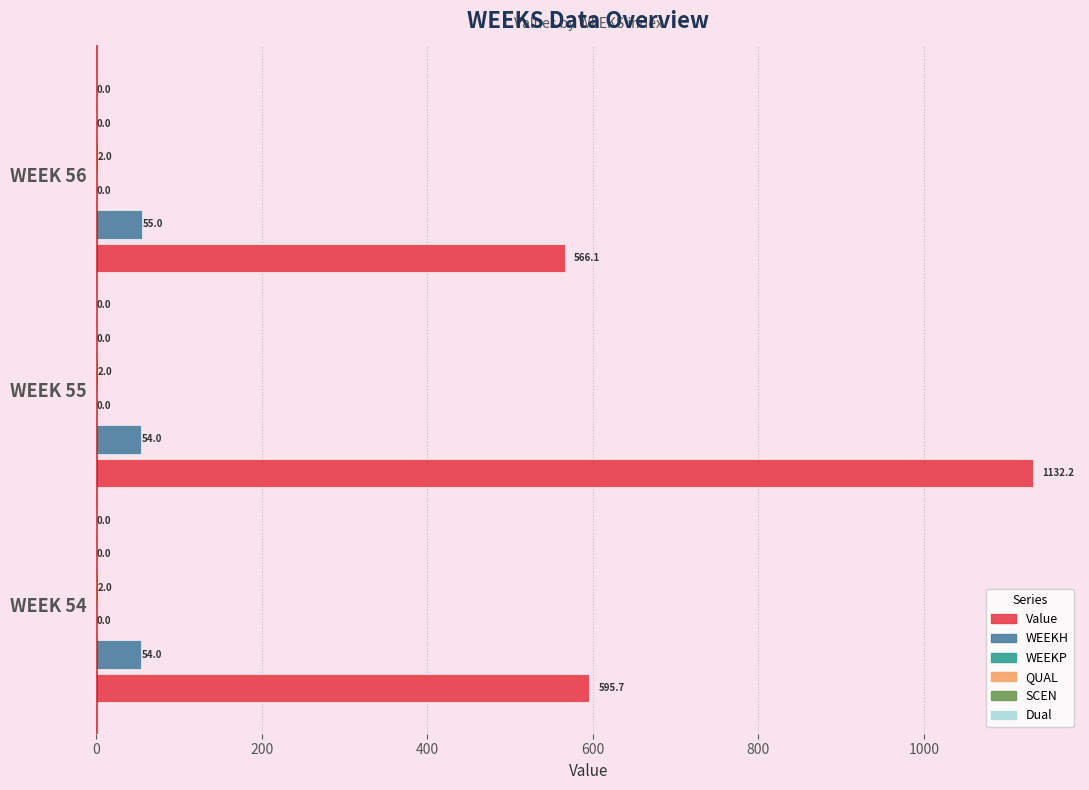

Between 0 and 400, which series saw the biggest shift?

Value